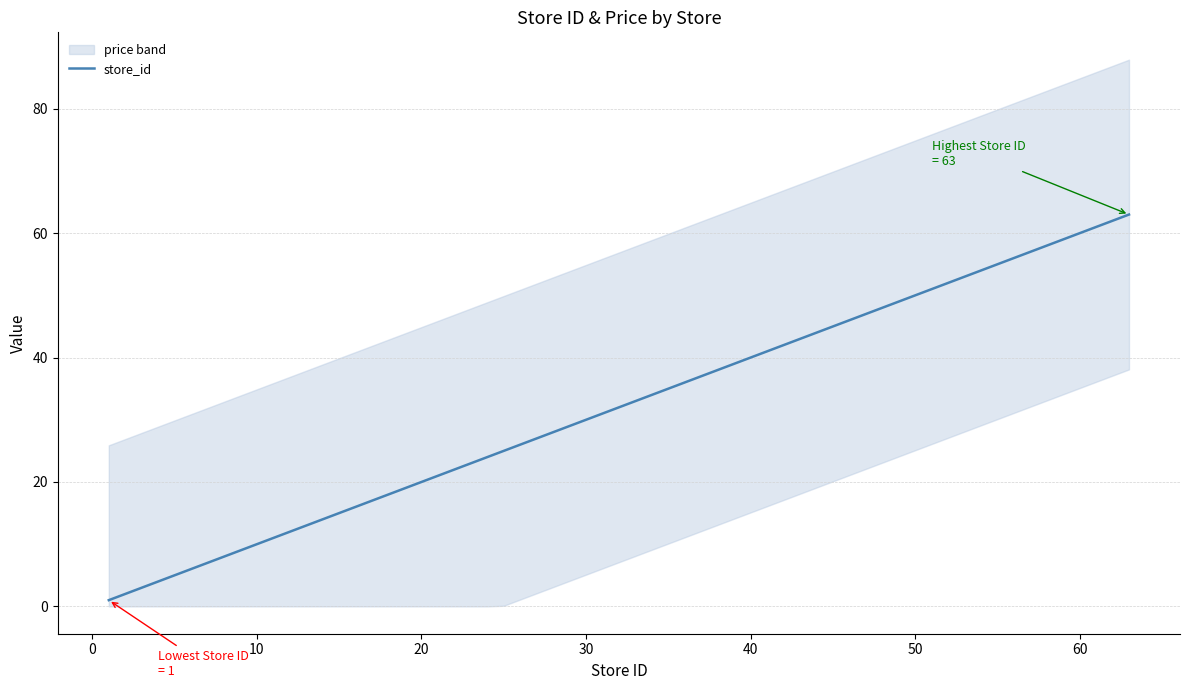

True or false: there are more than 1 points higher than both neighbors.

False